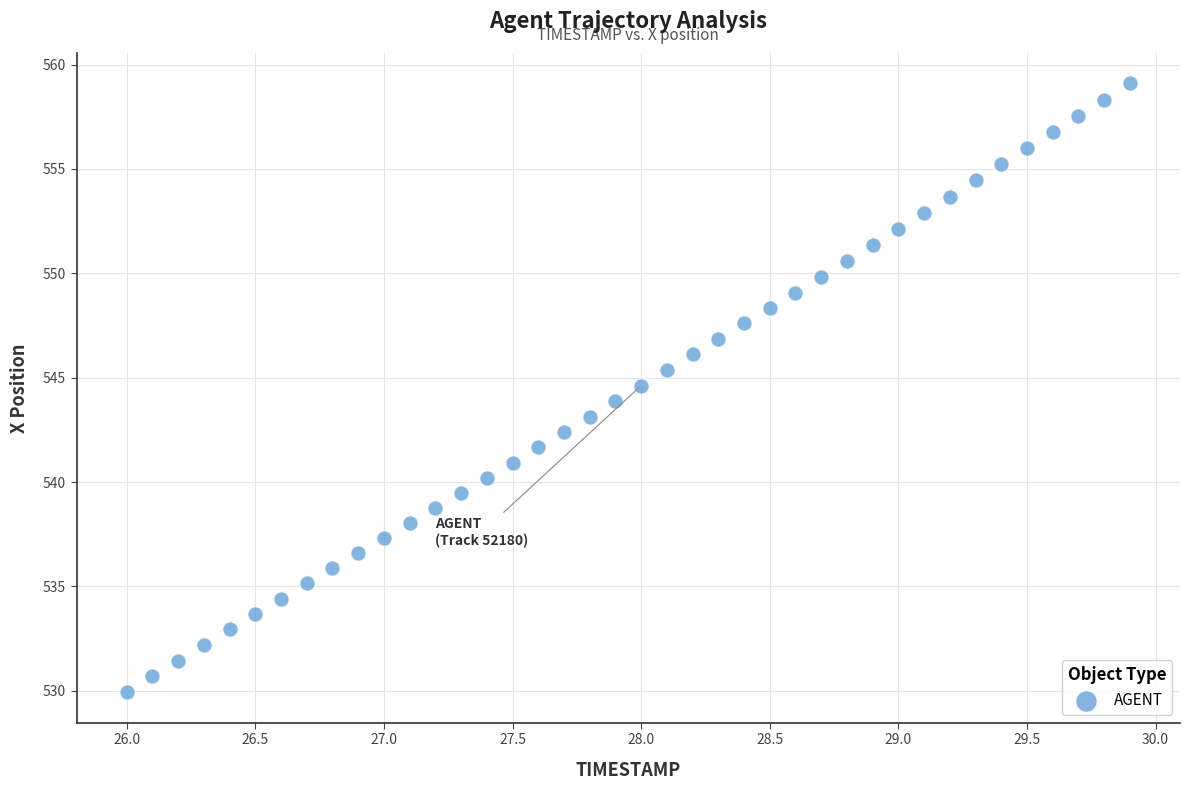

What is the range of X values (max minus min)?

3.9